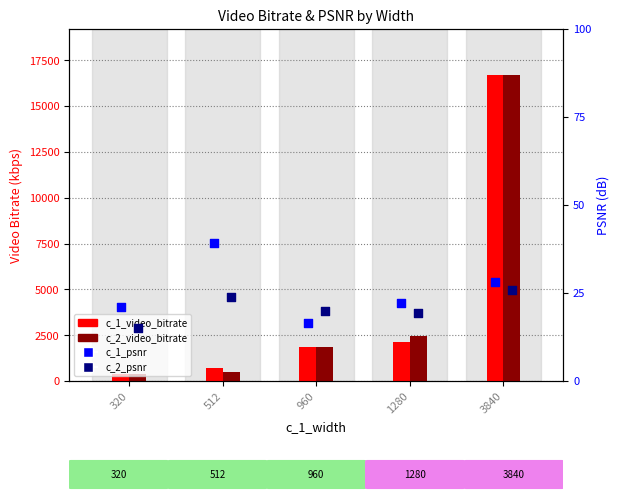

Which series has the largest total across all categories?

c_2_video_bitrate